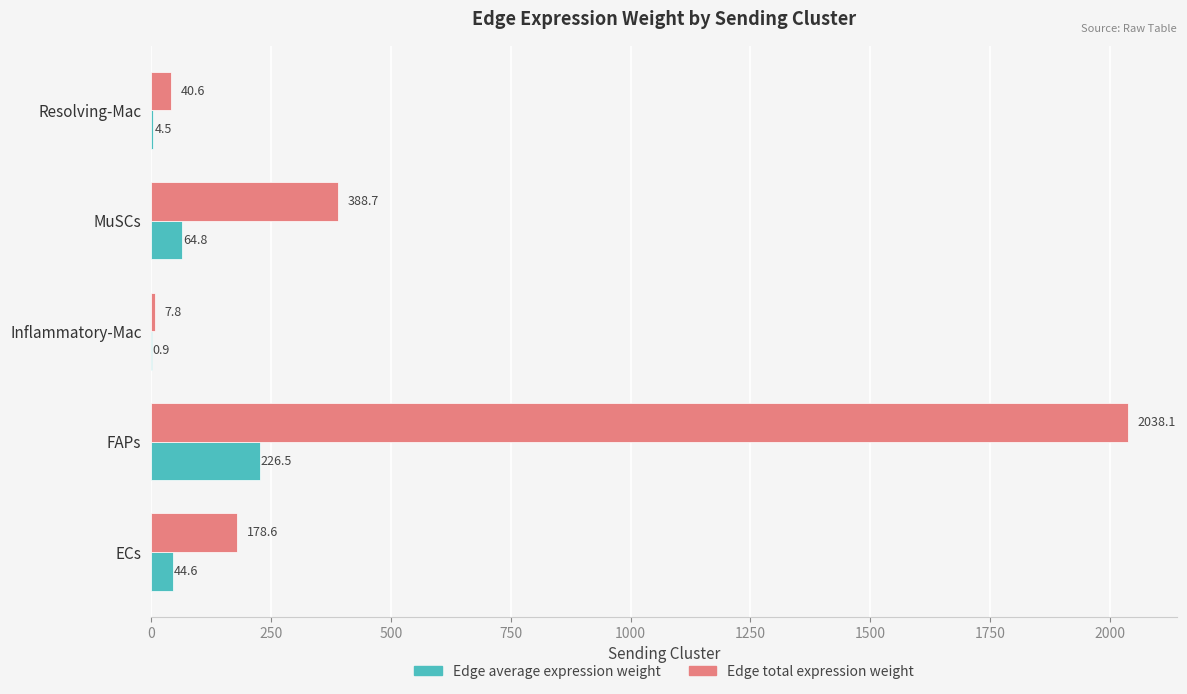

Which series has the largest total across all categories?

Edge total expression weight